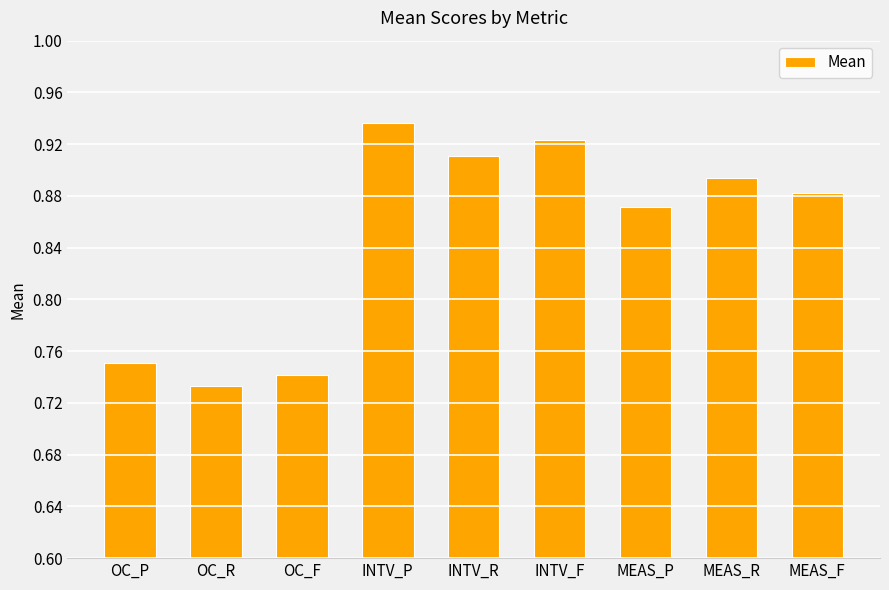

Is it true that the value at INTV_P is 1.4?

False